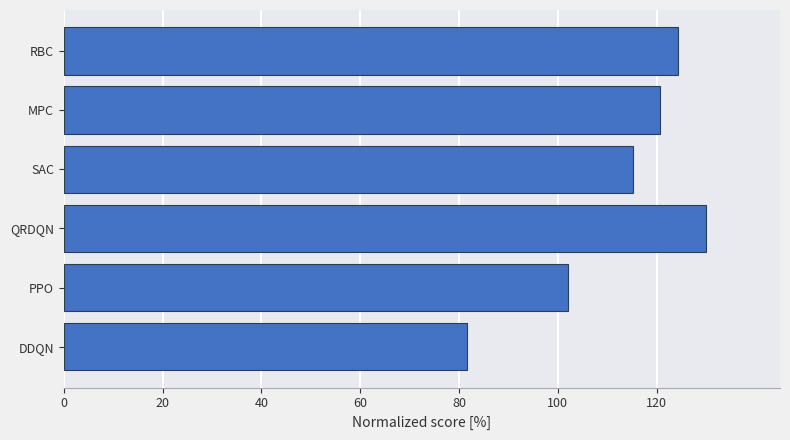

Does the chart contain any negative values?

No